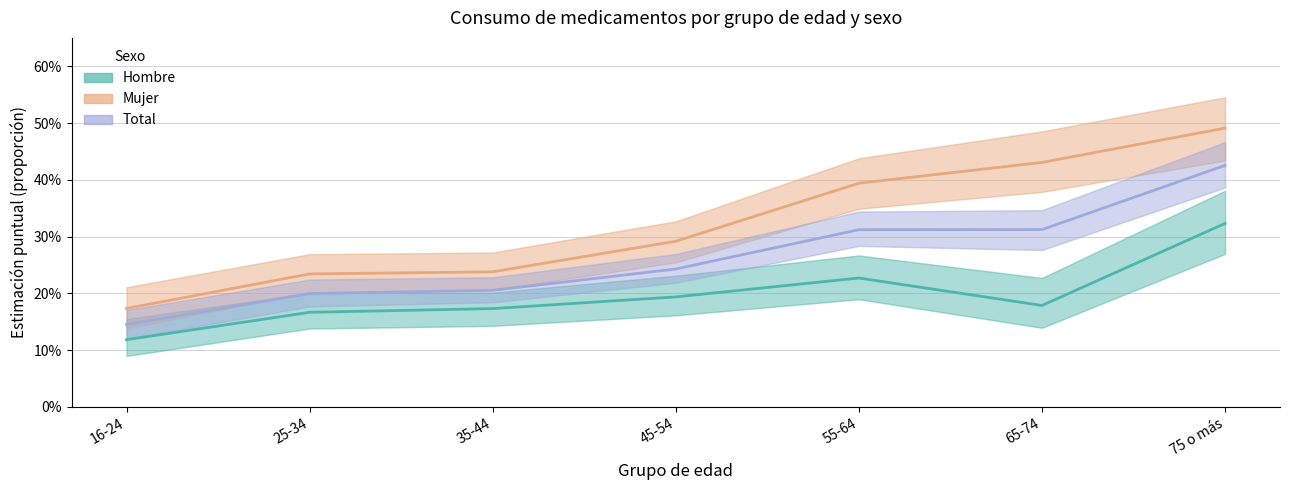

True or false: Hombre and Mujer intersect in this chart.

False